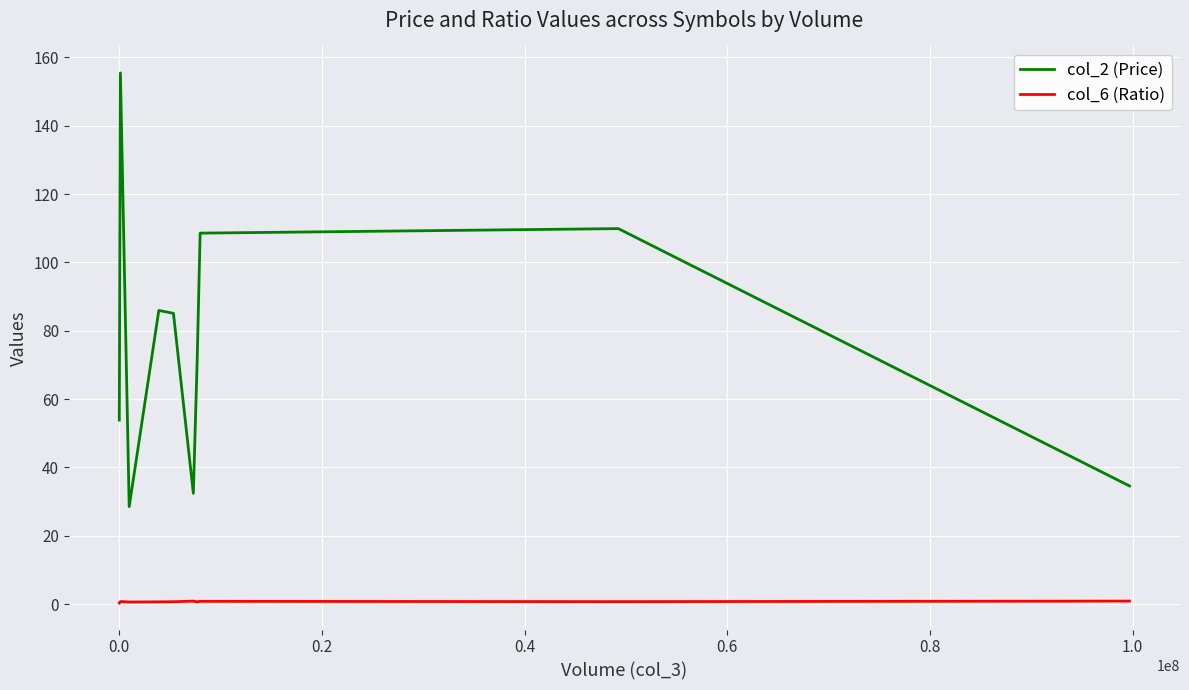

True or false: col_2 (Price) and col_6 (Ratio) cross at least once.

False